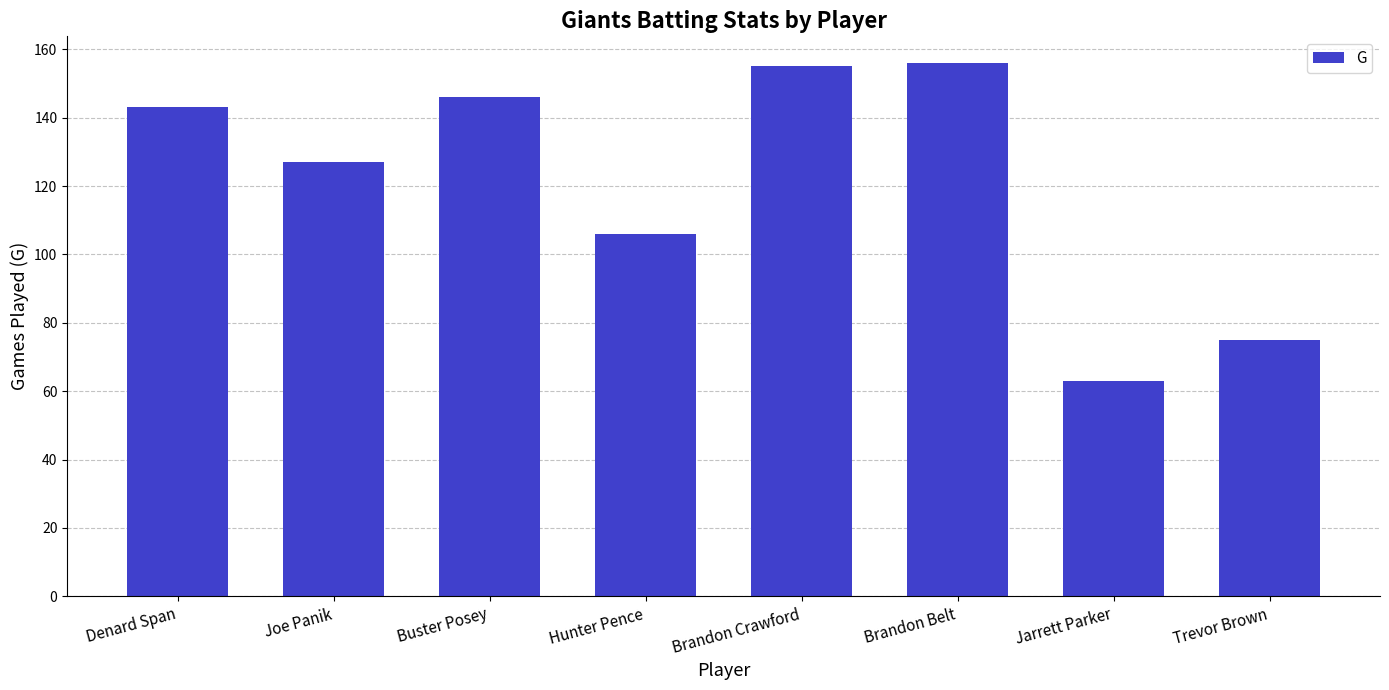

The value at Buster Posey is 146. True or false?

True